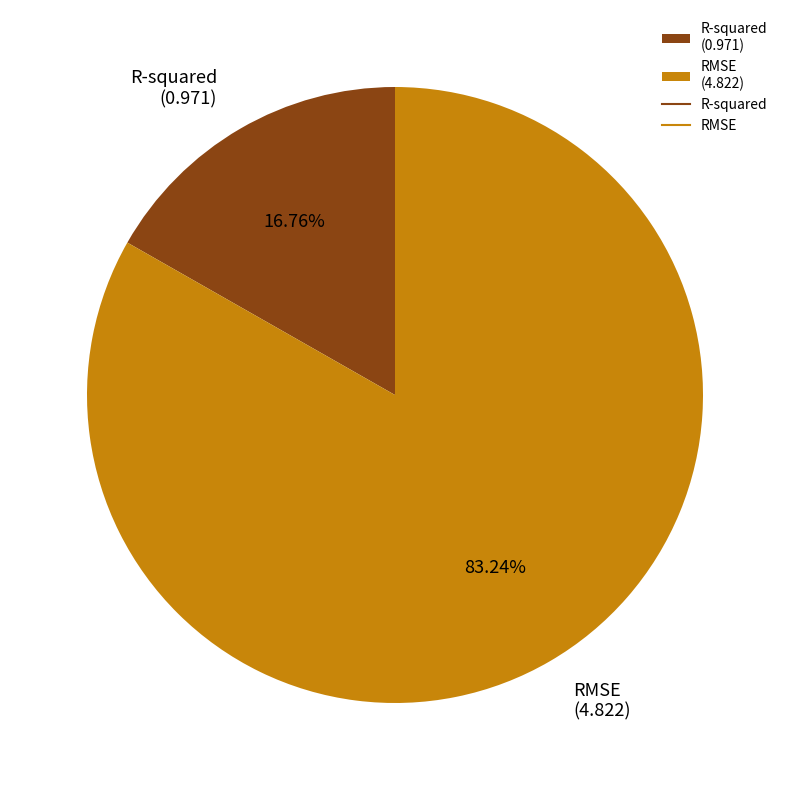

The RMSE slice represents 97% of the pie. True or false?

False